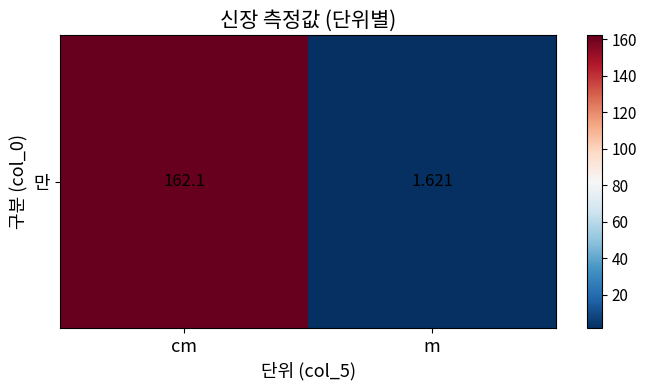

The chart shows a value of 2.3 at m. True or false?

False